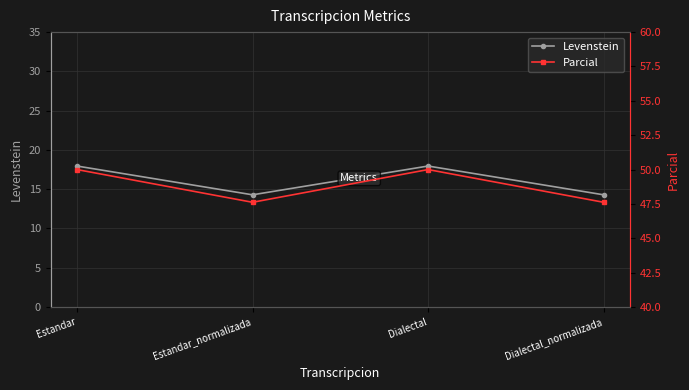

Between Estandar and Estandar_normalizada, which series saw the biggest shift?

Levenstein